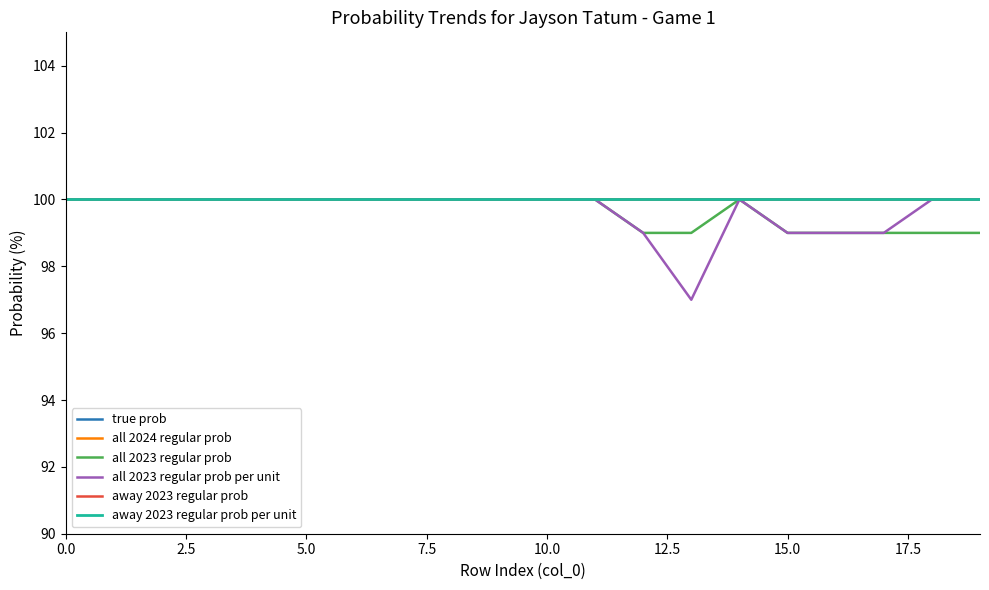

True or false: away 2023 regular prob has more than 2 interior local peaks.

False